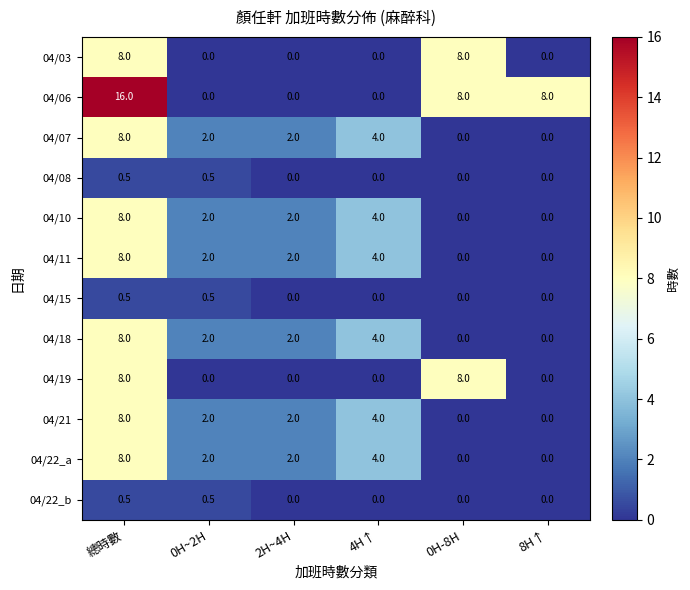

The 04/19 series shows 0.0 at 8H↑. True or false?

True